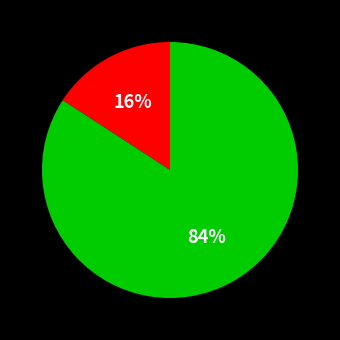

Is there any slice that represents more than half of the pie?

Yes